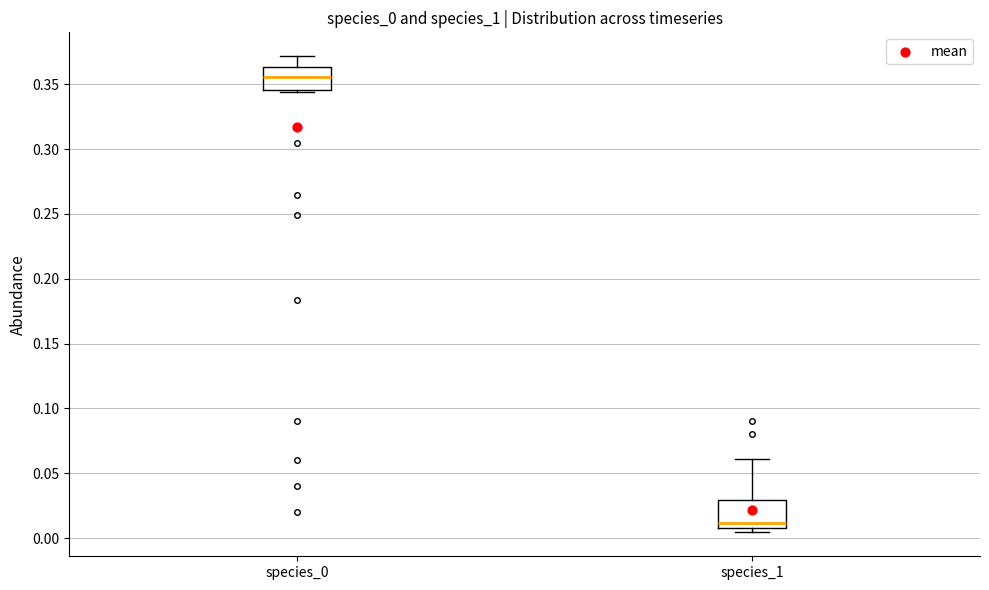

Where is the lower edge of the box for species_1 on the y-axis? The values are not printed on the chart, so give them approximately, as read against the axis.

0.010